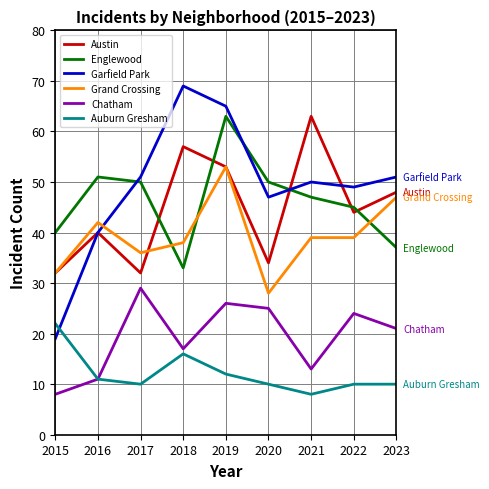

What is the sum of all Auburn Gresham values?

109